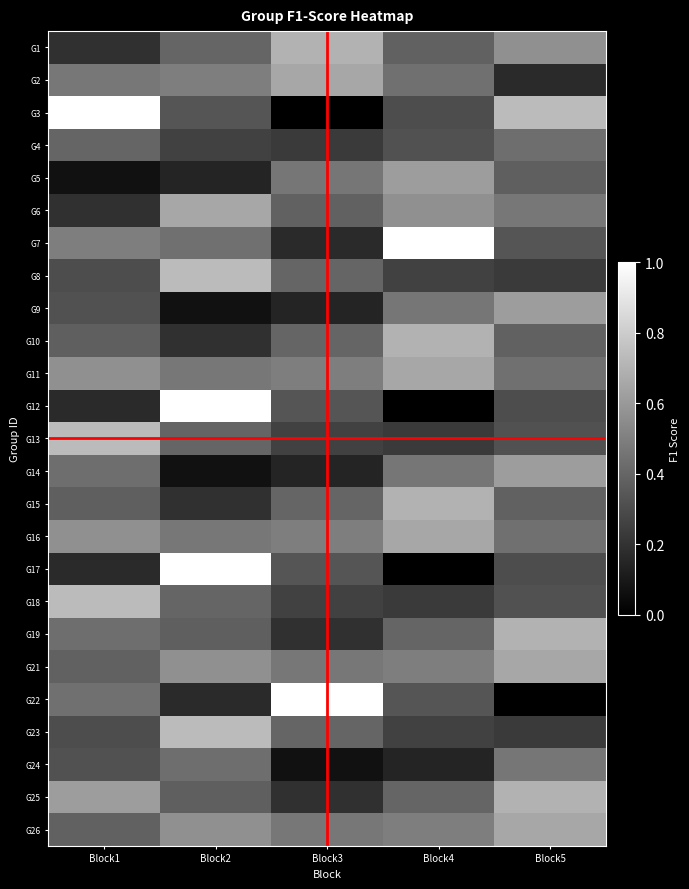

What is the spread (max minus min) of values at Block1?

0.9